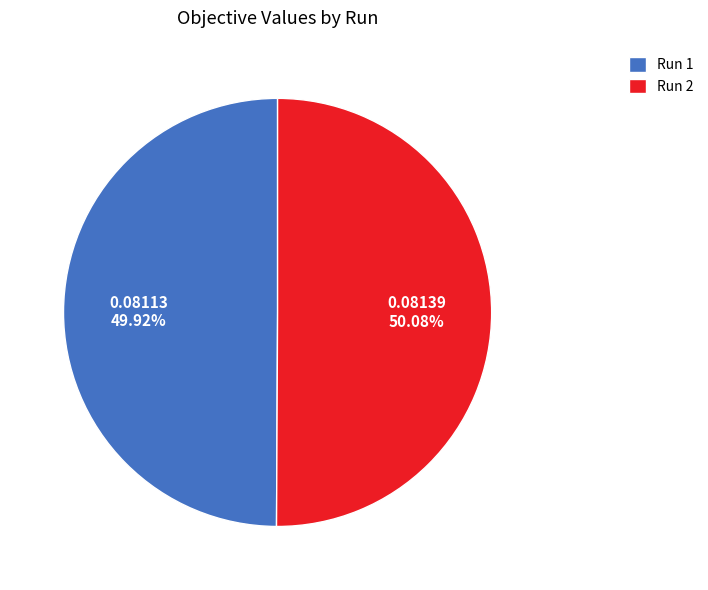

Is there a majority slice in this chart?

Yes